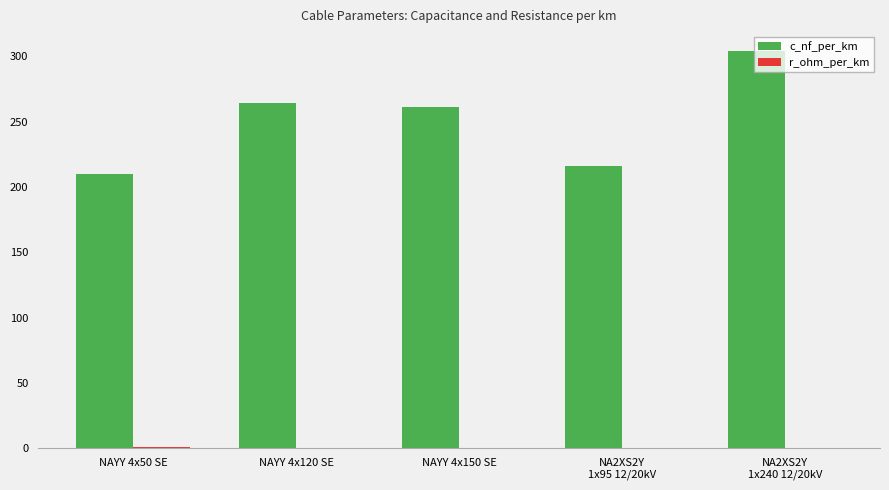

At which label does c_nf_per_km reach its peak?

NA2XS2Y
1x240 12/20kV